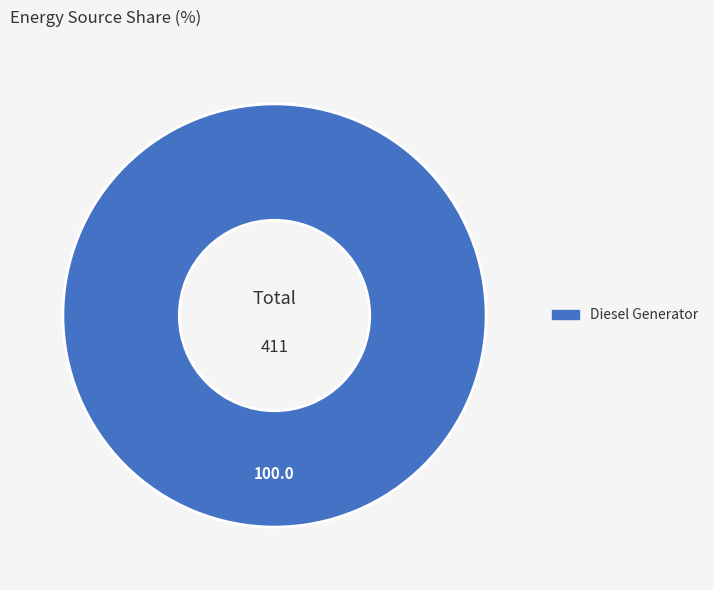

Does any single category account for the majority?

Yes